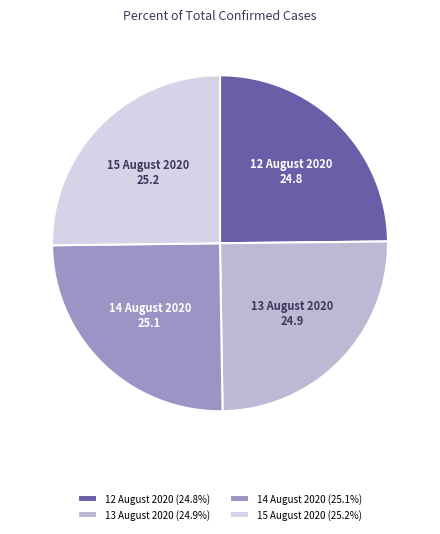

Approximately how many times larger is the value at 12 August 2020 compared to 13 August 2020?

1.0